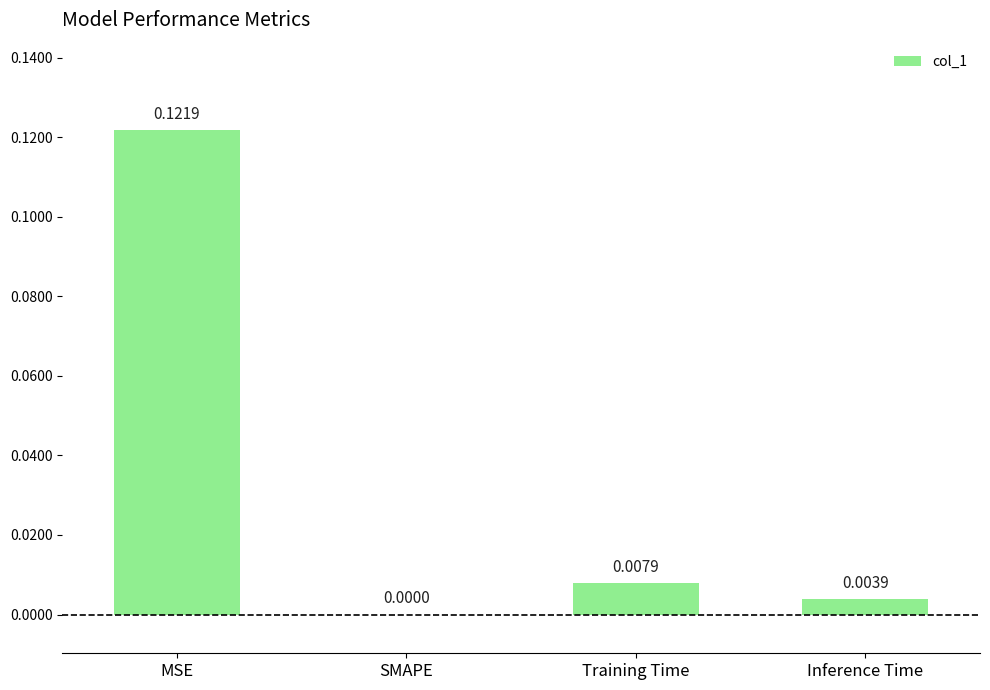

Which label corresponds to the largest value in the chart?

MSE